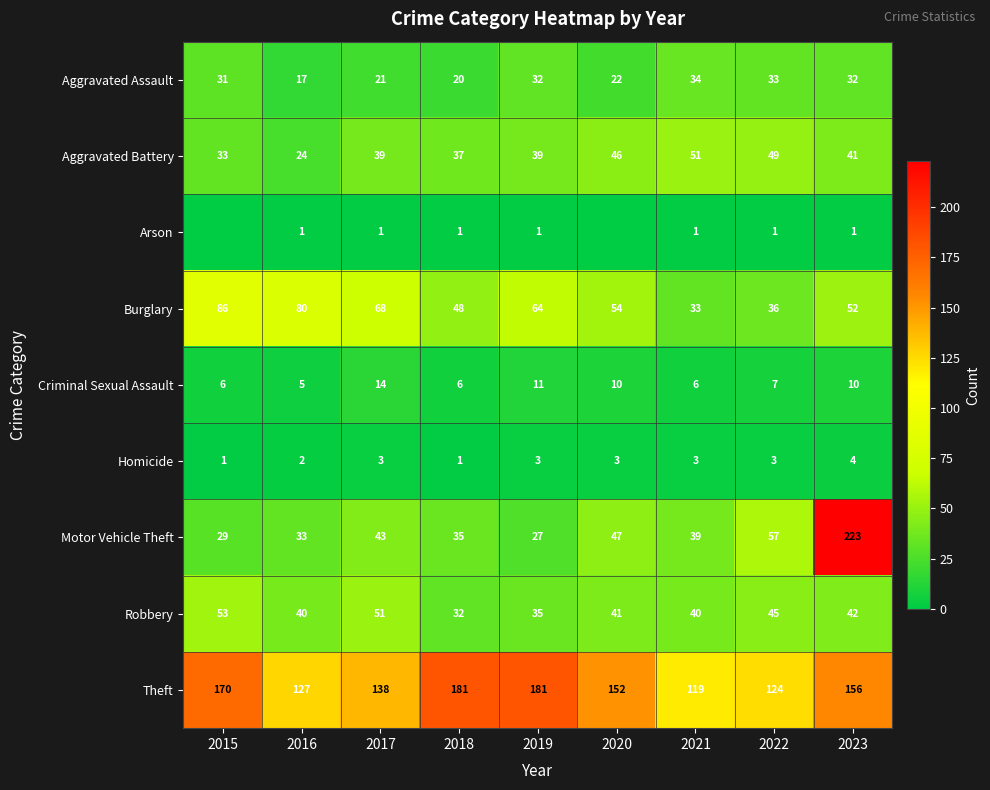

What is the difference between the second highest and second lowest values in the Homicide series?

2